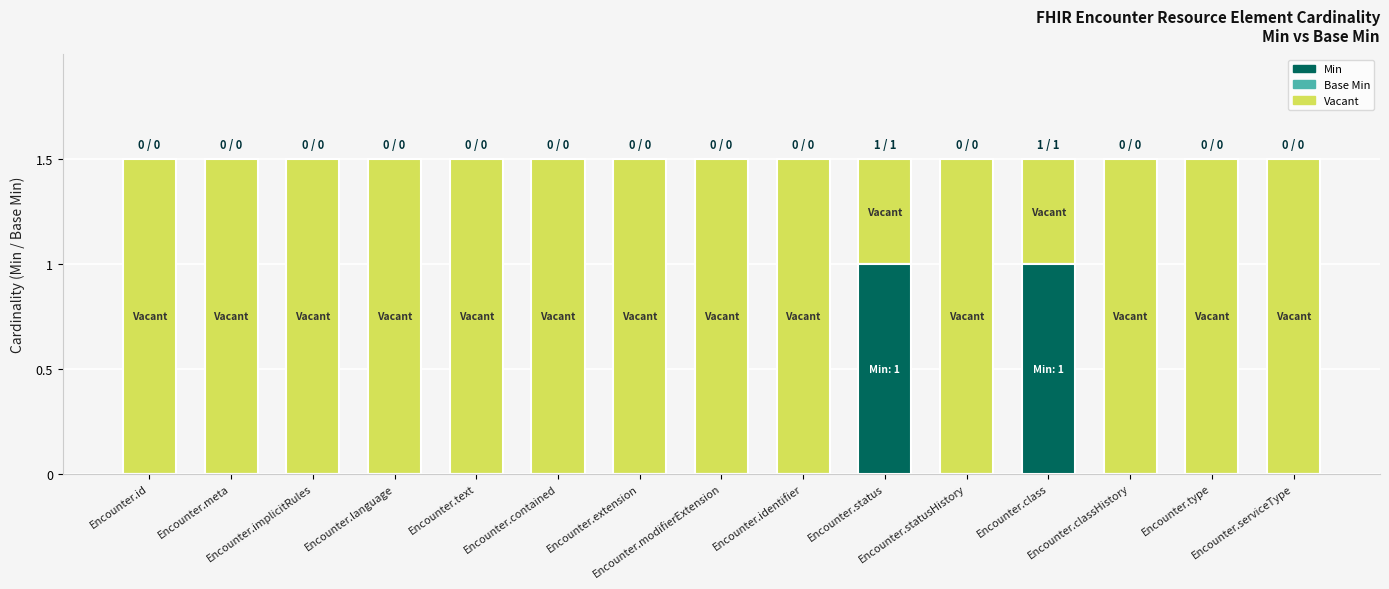

List the series in order of their peak value, lowest first.

Base Min, Min, Vacant